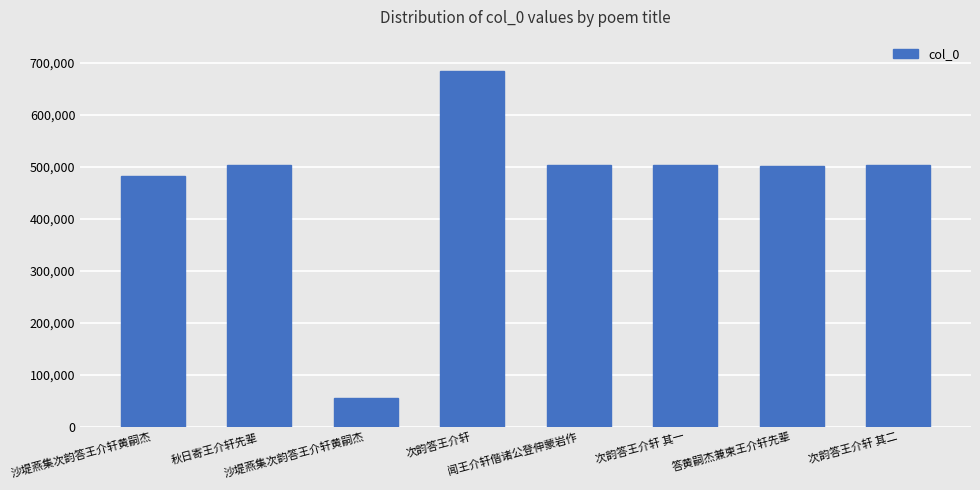

Reading left to right, transcribe all the data shown in this chart.

481899	502946	56263	684913	503630	502948	502619	502949